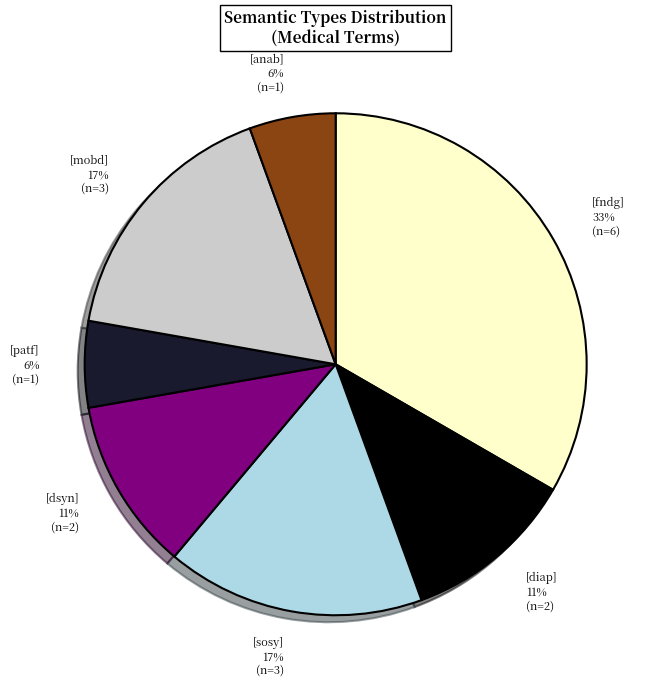

Which slice is the largest?

[fndg]